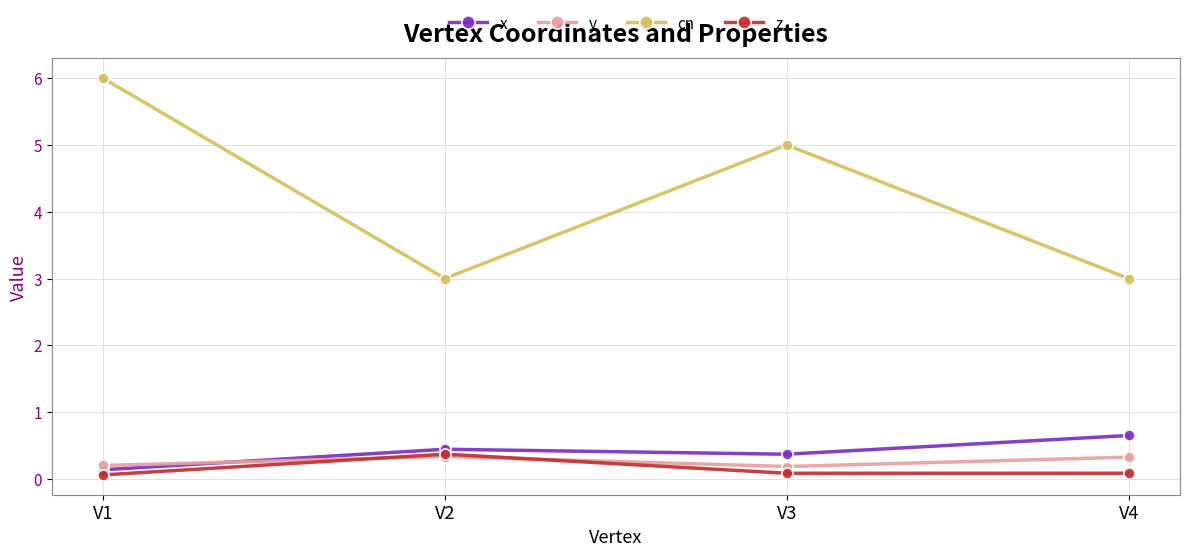

What is the smallest value displayed?

0.1